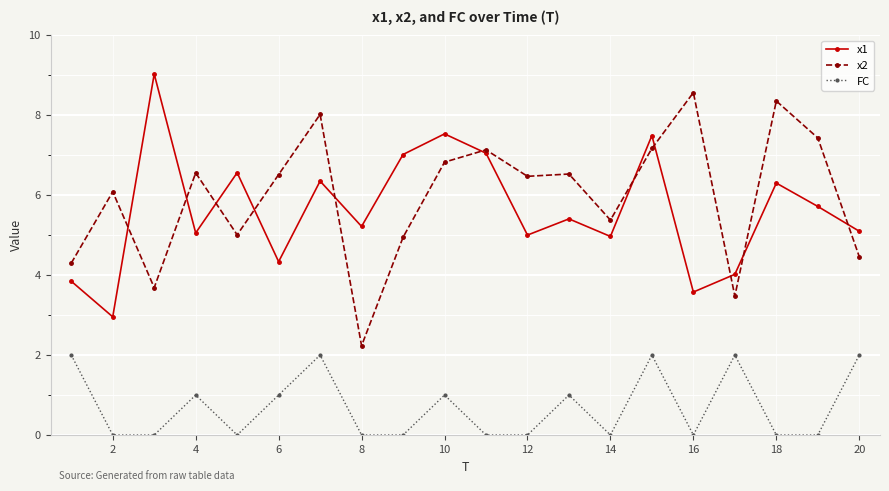

What is the maximum value for x1?

9.0